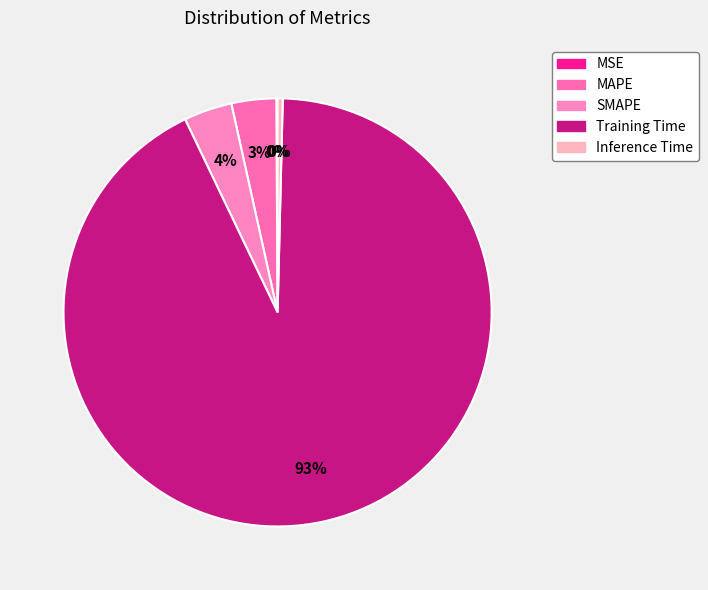

The MSE slice represents 0% of the pie. True or false?

True